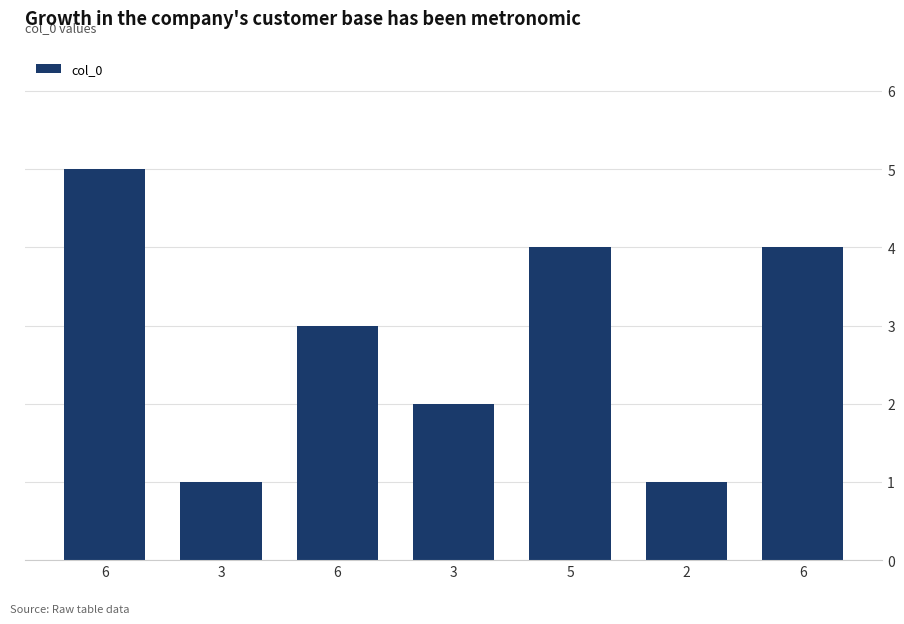

How many bars are there in total?

7